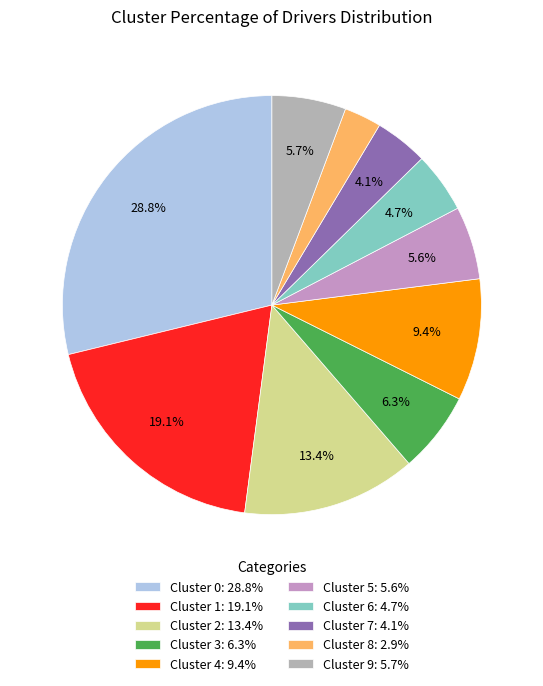

Between Cluster 9: 5.7% and Cluster 0: 28.8%, which is larger?

Cluster 0: 28.8%